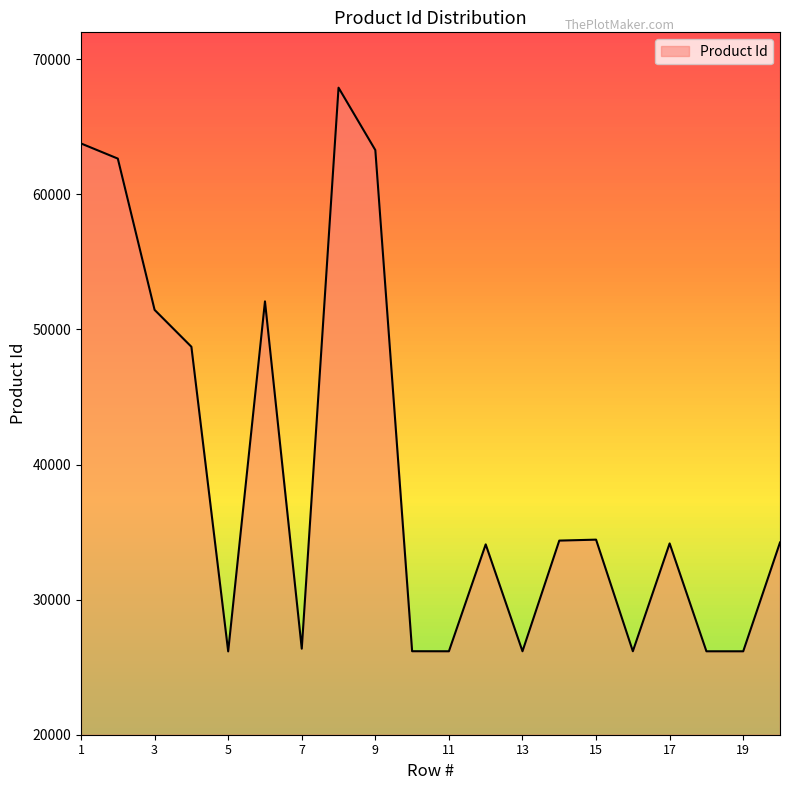

How many interior local peaks (higher than both neighbors) does the data have?

5